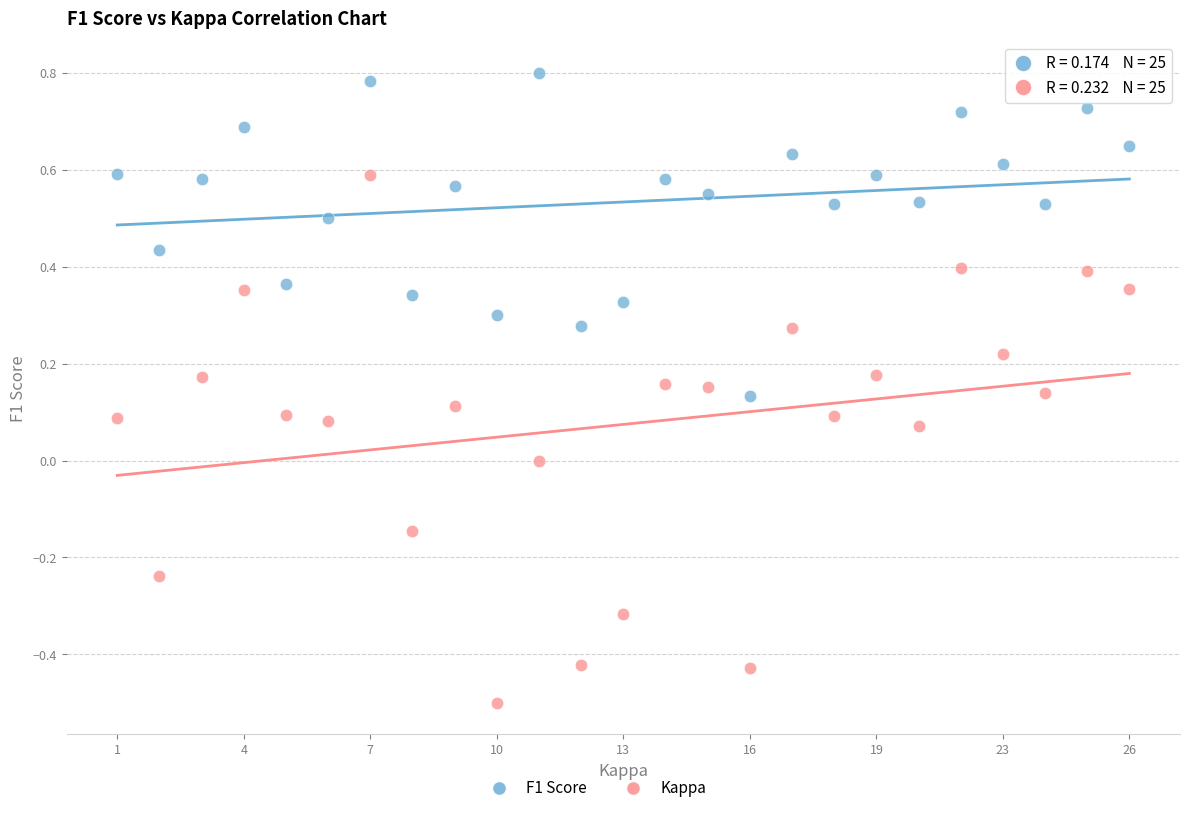

Which series reaches the maximum Y coordinate?

F1 Score